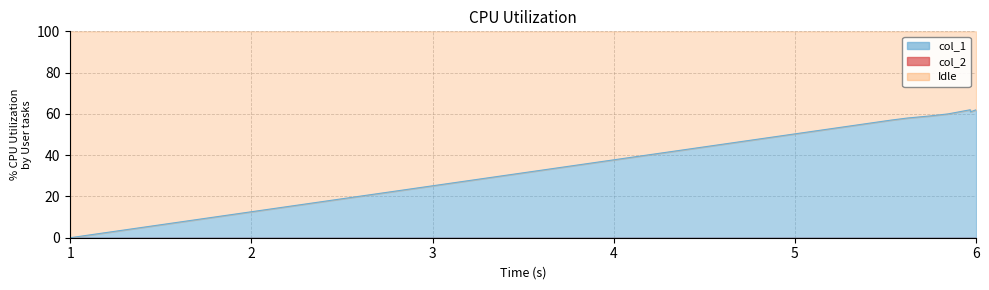

What is the sum of all values?

419